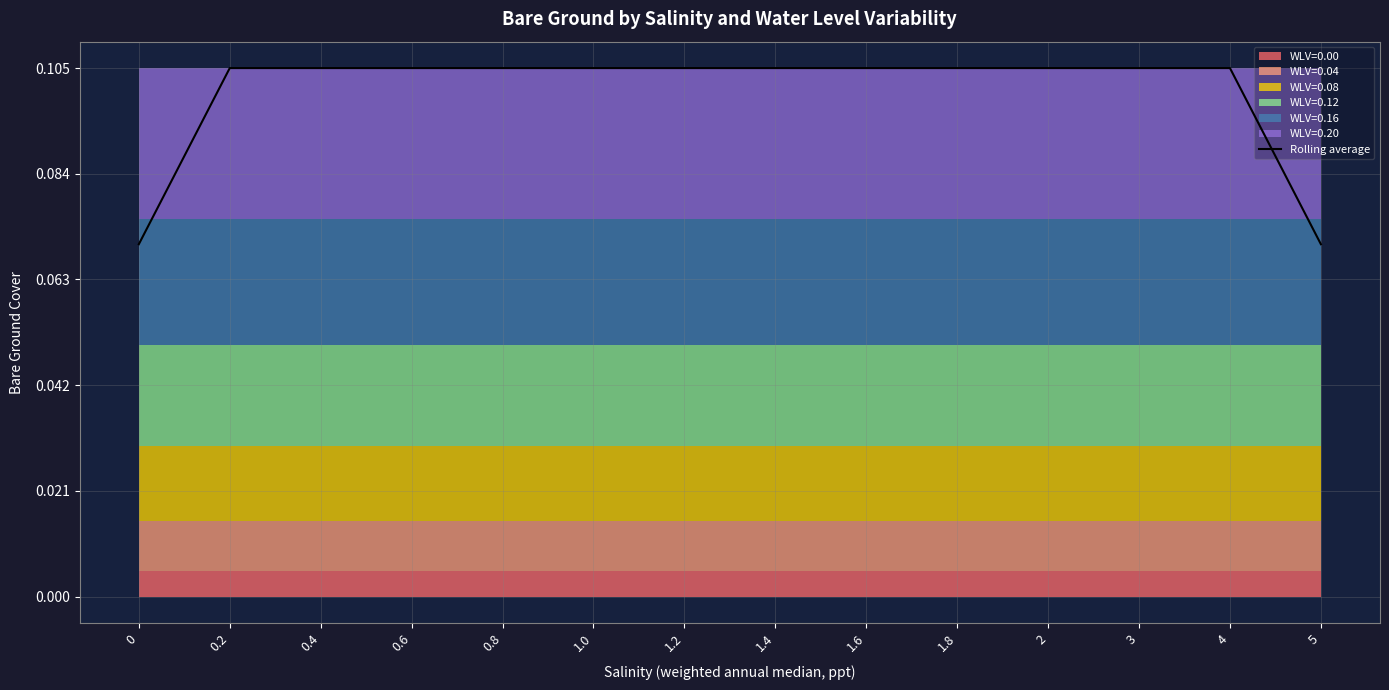

Reading left to right, transcribe all the data shown in this chart.

0=0.1	0.2=0.1	0.4=0.1	0.6=0.1	0.8=0.1	1.0=0.1	1.2=0.1	1.4=0.1	1.6=0.1	1.8=0.1	2=0.1	3=0.1	4=0.1	5=0.1